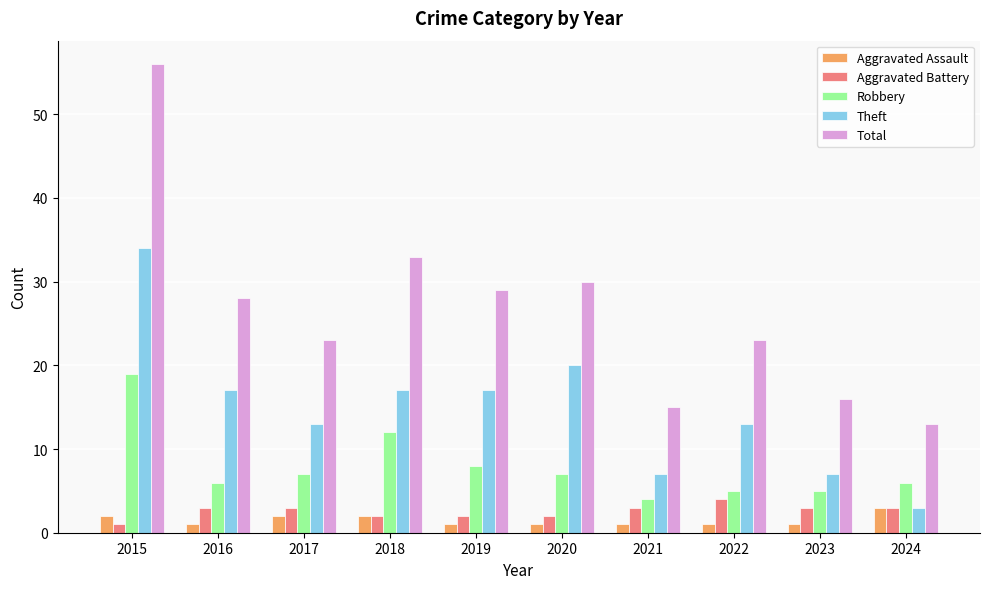

What is the value of the Robbery bar at the 6th from the left?

7